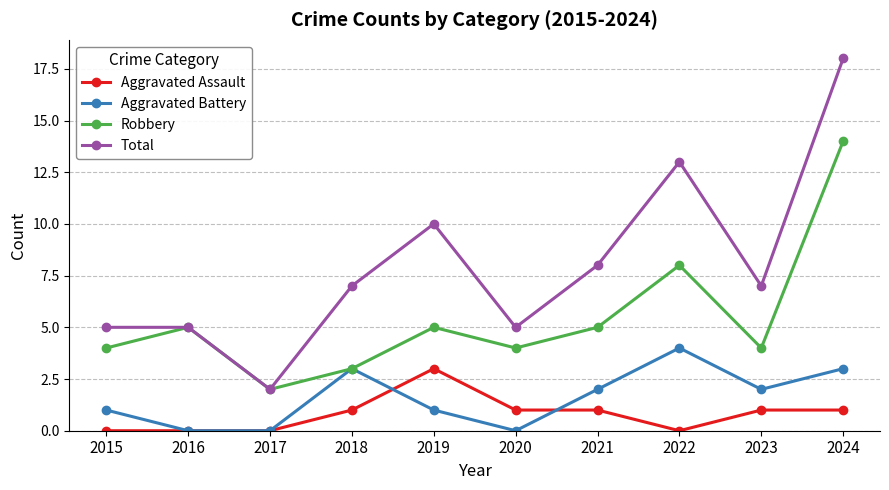

What is the highest value of the Aggravated Battery series?

4